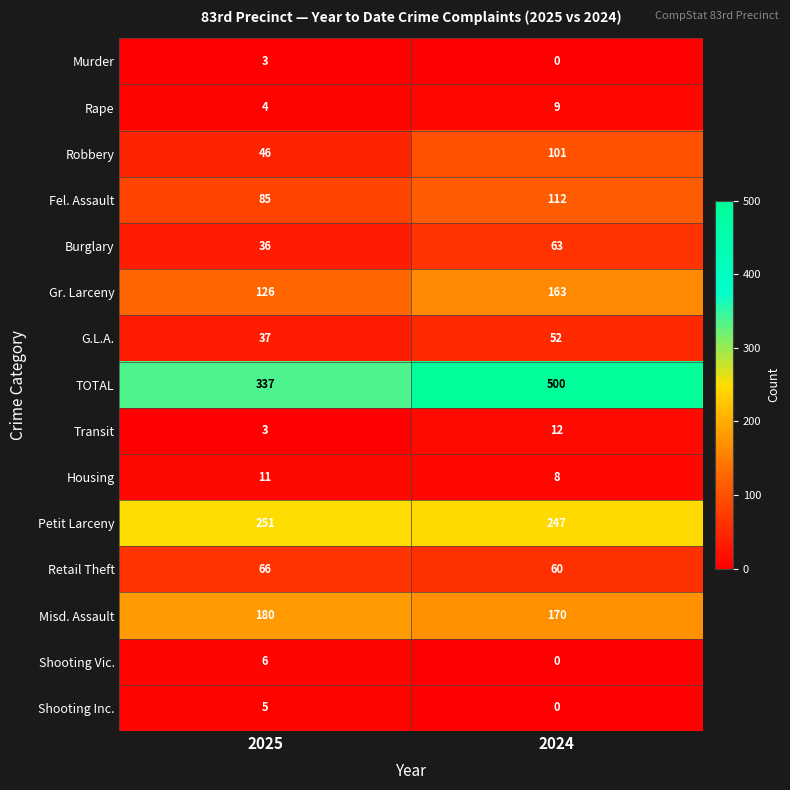

List the series in order of their peak value, lowest first.

Murder, Shooting Inc., Shooting Vic., Rape, Housing, Transit, G.L.A., Burglary, Retail Theft, Robbery, Fel. Assault, Gr. Larceny, Misd. Assault, Petit Larceny, TOTAL